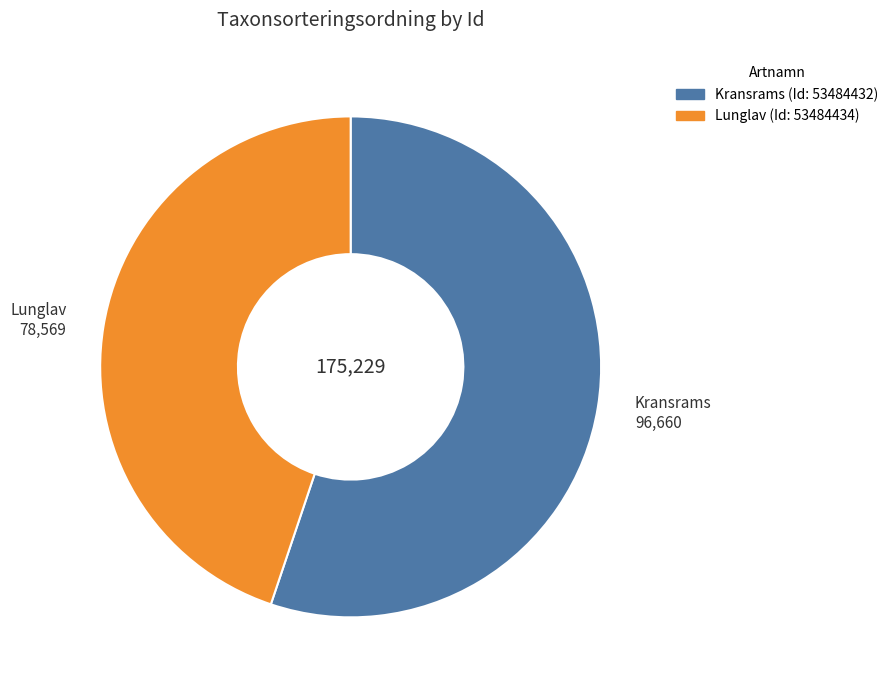

True or false: Lunglav accounts for 55% of the total.

False